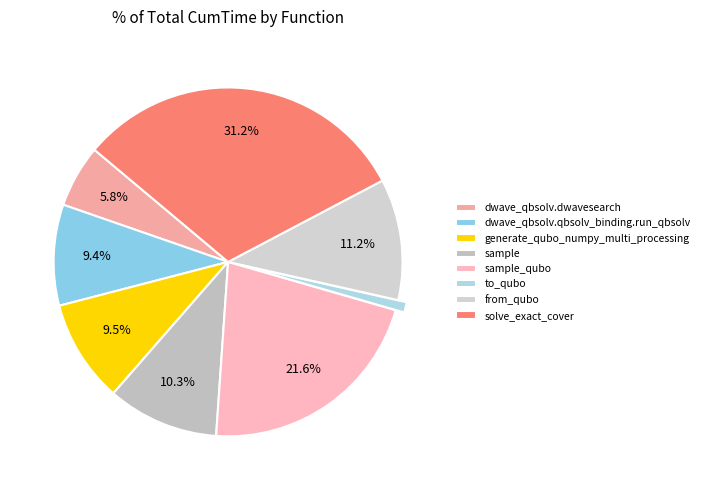

The dwave_qbsolv.qbsolv_binding.run_qbsolv slice represents 23% of the pie. True or false?

False